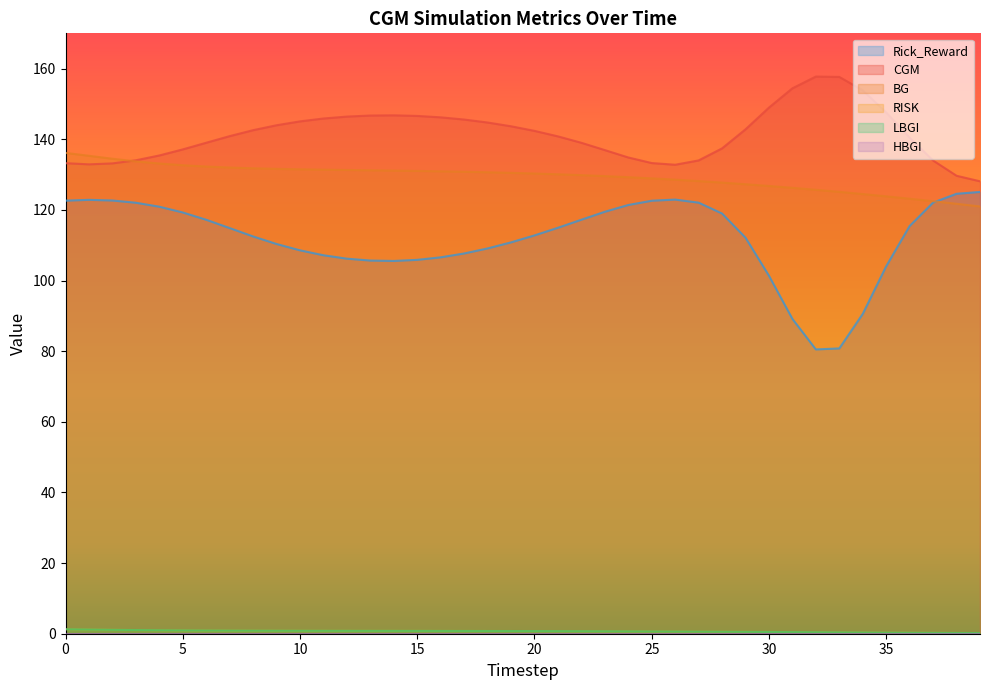

How many data points does each series have?

40